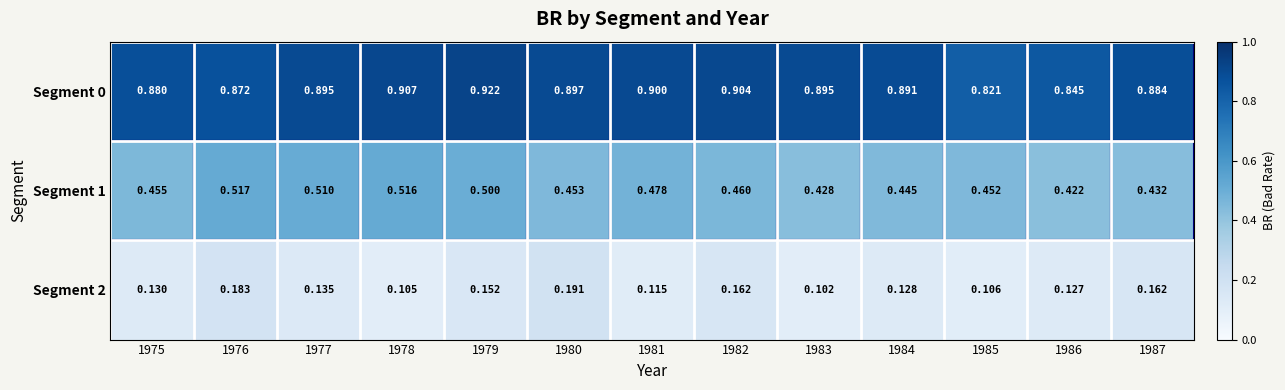

Which series has the largest total across all categories?

Segment 0